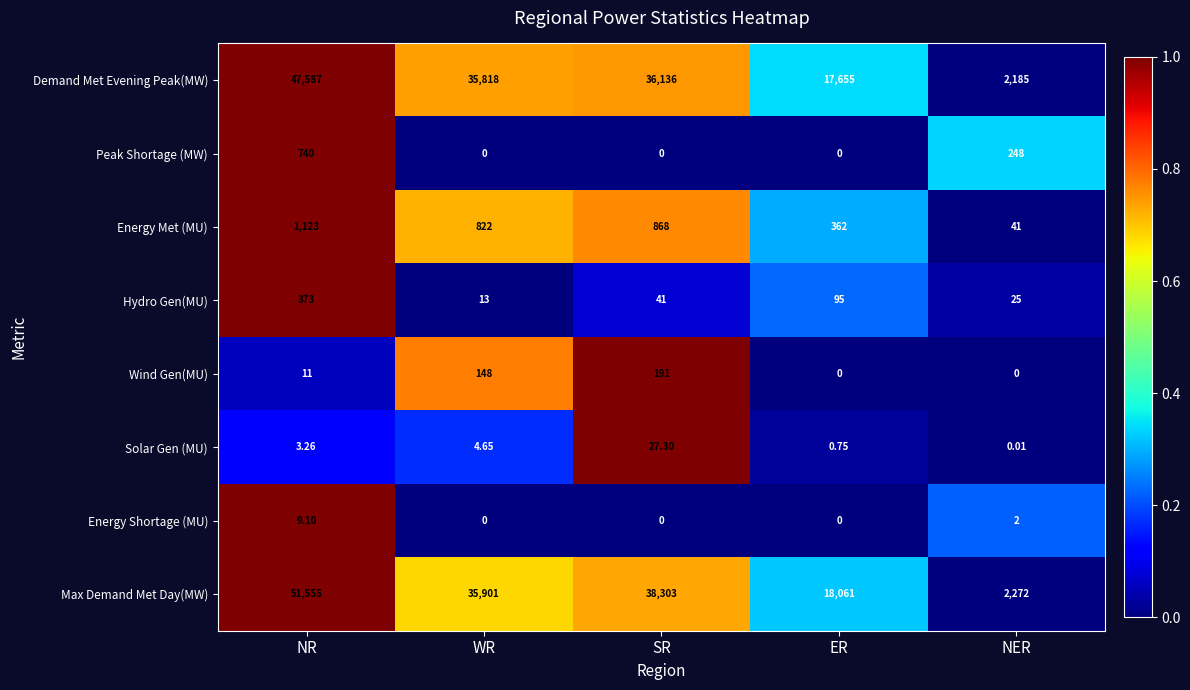

Rank the series at NR from lowest to highest value.

Solar Gen (MU), Energy Shortage (MU), Wind Gen(MU), Hydro Gen(MU), Peak Shortage (MW), Energy Met (MU), Demand Met Evening Peak(MW), Max Demand Met Day(MW)